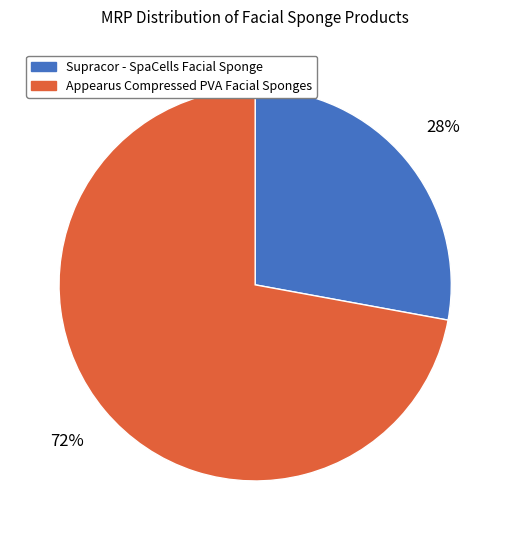

Rank the categories by value from highest to lowest.

Appearus Compressed PVA Facial Sponges, Supracor - SpaCells Facial Sponge